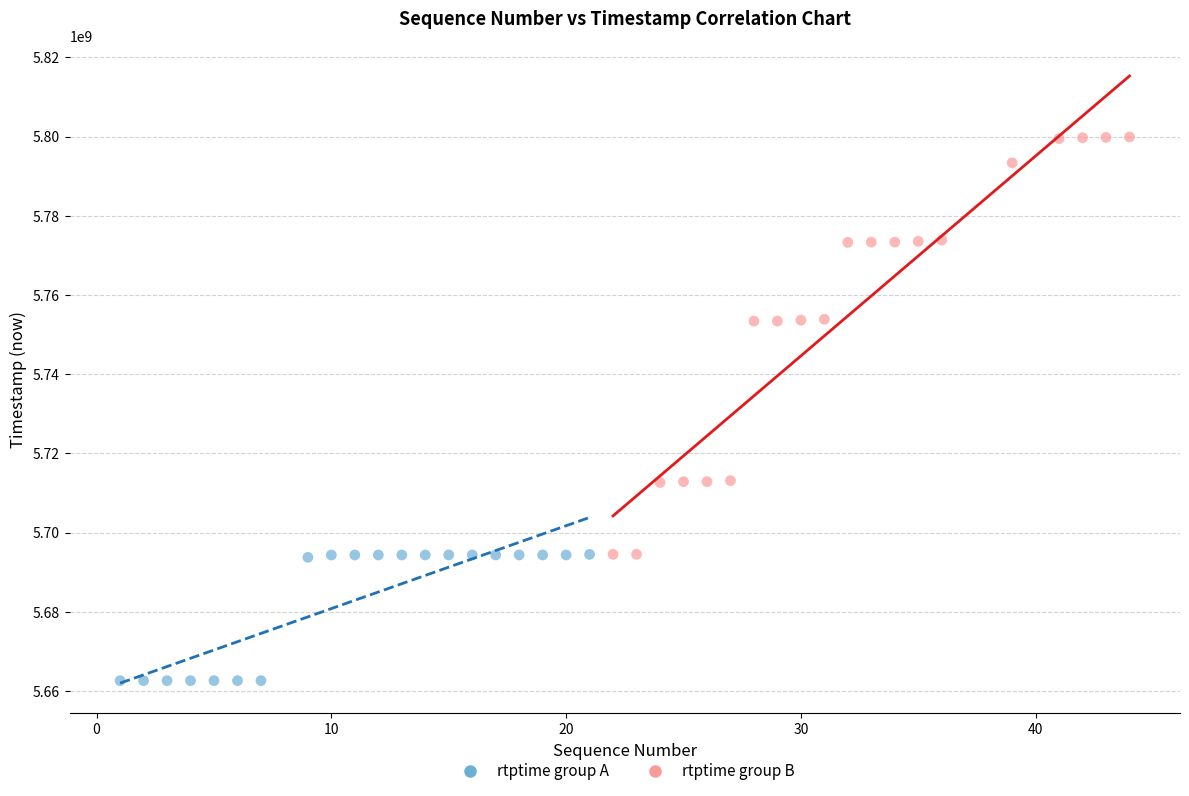

Which series reaches the minimum Y coordinate?

rtptime group A